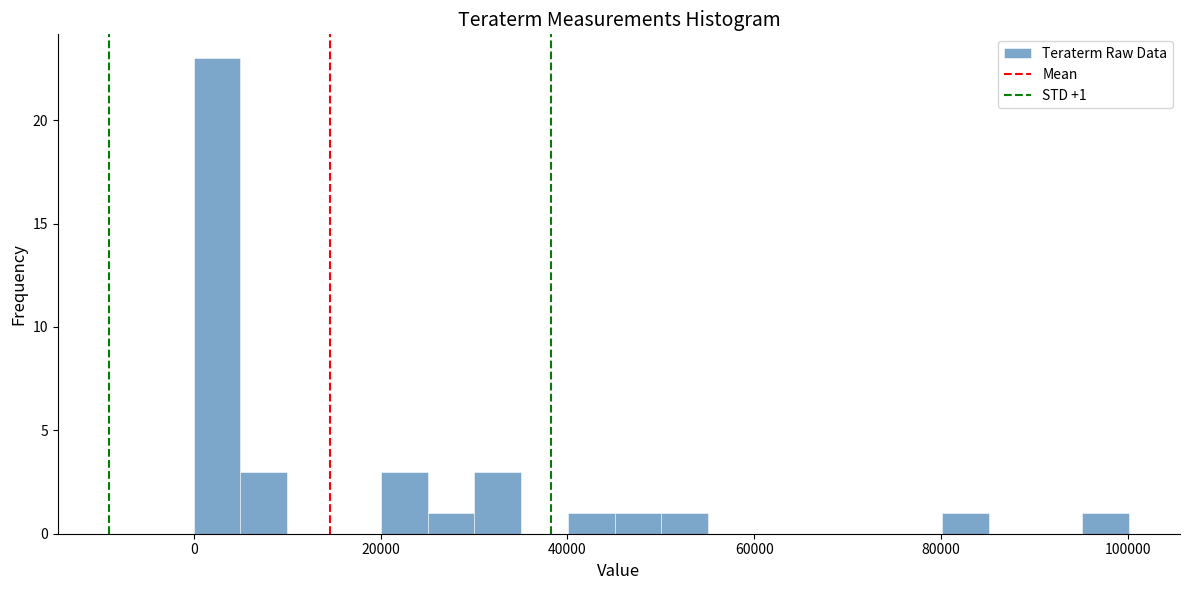

Around what value on the x-axis is the tallest bar? Give the approximate position of its centre, as read against the axis.

2000